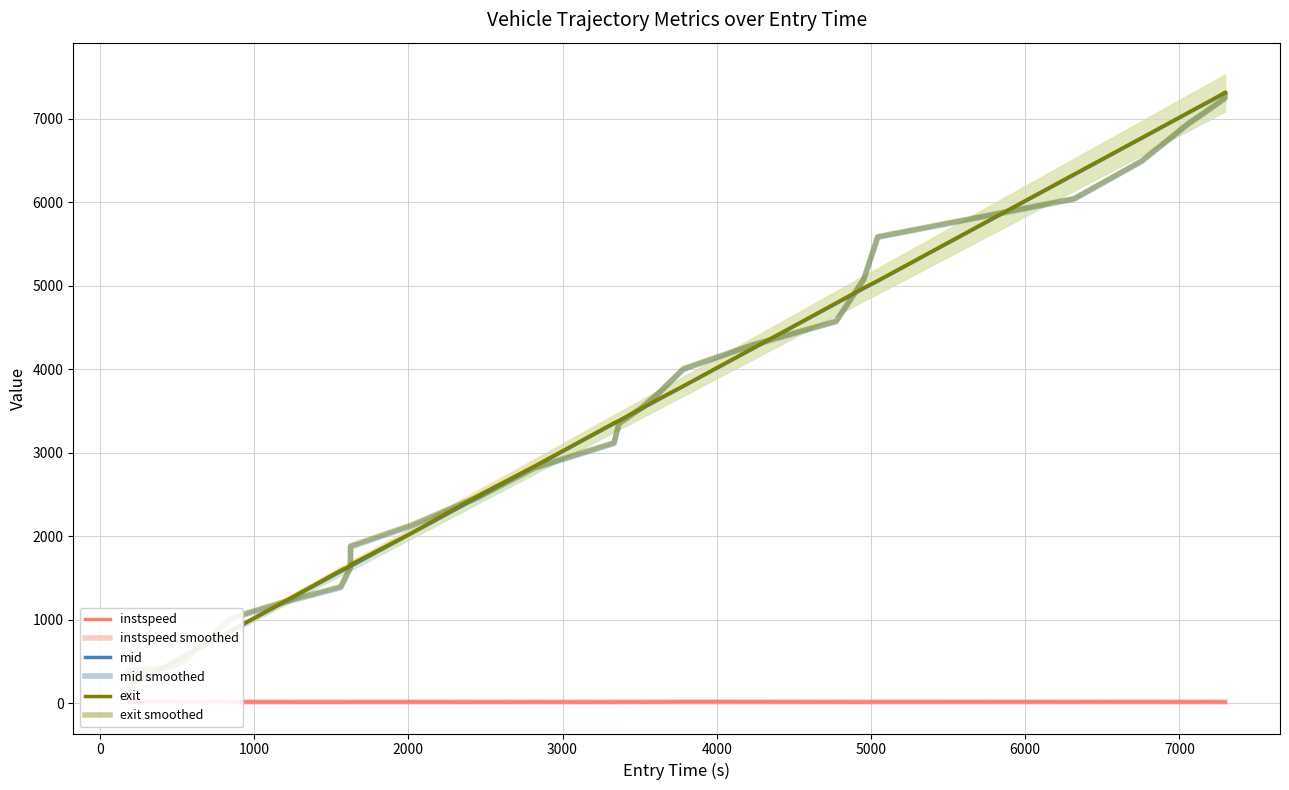

Reading left to right, list all the values displayed in this chart.

instspeed: 14.0	15.0	12.2	12.0	14.1	13.3	12.5	11.2	12.6	13.0	13.9	11.3	12.6	11.5	13.1	12.3	12.1	16.0	15.0	12.5	11.2	14.3	13.5	14.4	12.3	14.5	12.2	11.9
instspeed smoothed: 14.1	13.5	13.5	13.3	12.8	12.6	12.8	12.6	12.7	12.4	12.7	12.5	12.5	12.2	12.3	13.0	13.7	13.6	13.3	13.8	13.3	13.2	13.1	13.8	13.4	13.1	12.6	12.5
mid: 194.4	467.1	584.6	646.6	746.2	857.1	1207.2	1575.1	1635.4	1637.2	2029.1	2466.5	2828.1	3347.1	3376.1	3527.5	3639.2	3793.6	4243.4	4785.4	4967.1	5054.2	6328.1	6765.0	7069.4	7222.4	7306.3	7308.0
mid smoothed: 381.5	417.4	527.8	660.3	808.3	1006.4	1204.2	1382.4	1616.8	1868.7	2119.3	2461.6	2809.4	3109.1	3343.6	3536.7	3716.0	3997.8	4285.7	4568.8	5075.6	5580.0	6036.8	6487.8	6938.2	7134.2	7242.8	7290.2
exit: 202.9	475.3	594.6	655.4	762.5	864.8	1216.6	1590.3	1644.1	1659.3	2036.2	2487.5	2836.7	3357.4	3385.0	3535.7	3648.7	3800.1	4251.5	4793.8	4976.4	5061.4	6336.8	6772.4	7077.5	7231.0	7314.8	7316.6
exit smoothed: 390.2	426.2	538.1	670.5	818.8	1017.9	1215.6	1395.0	1629.3	1883.5	2132.8	2475.4	2820.6	3120.4	3352.7	3545.4	3724.2	4006.0	4294.1	4576.6	5084.0	5588.2	6044.9	6495.8	6946.5	7142.4	7251.3	7298.7